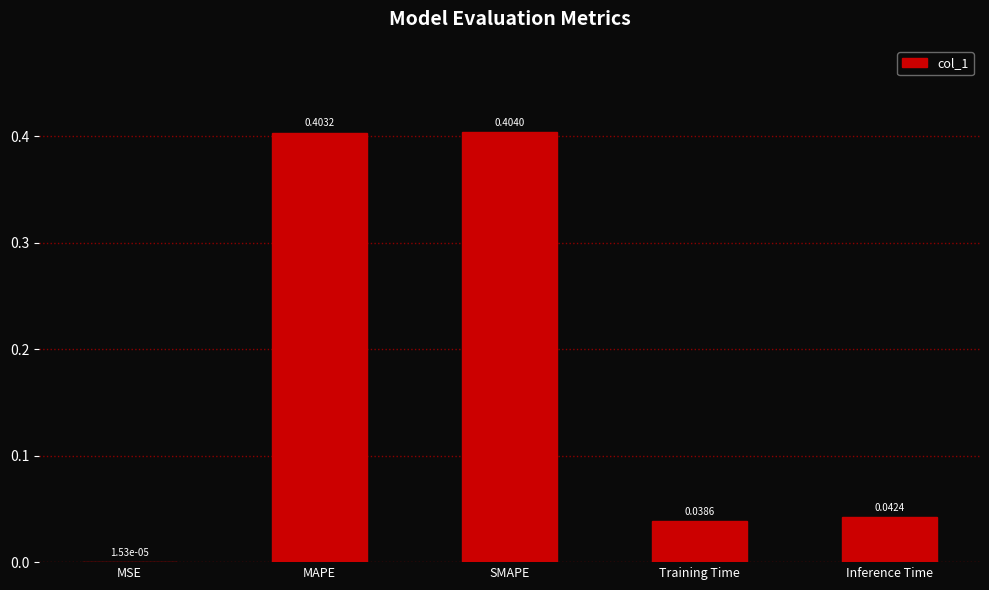

Are the bars horizontal?

No